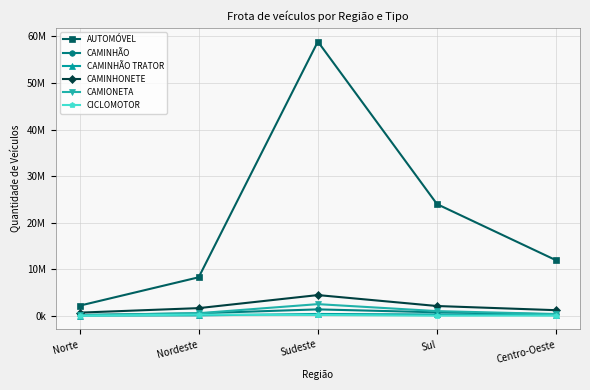

Is this an area chart (filled region under the line)?

No